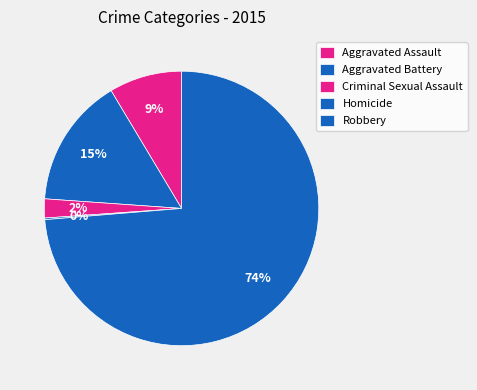

What is the ratio of the value at Criminal Sexual Assault to the value at Homicide?

12.0